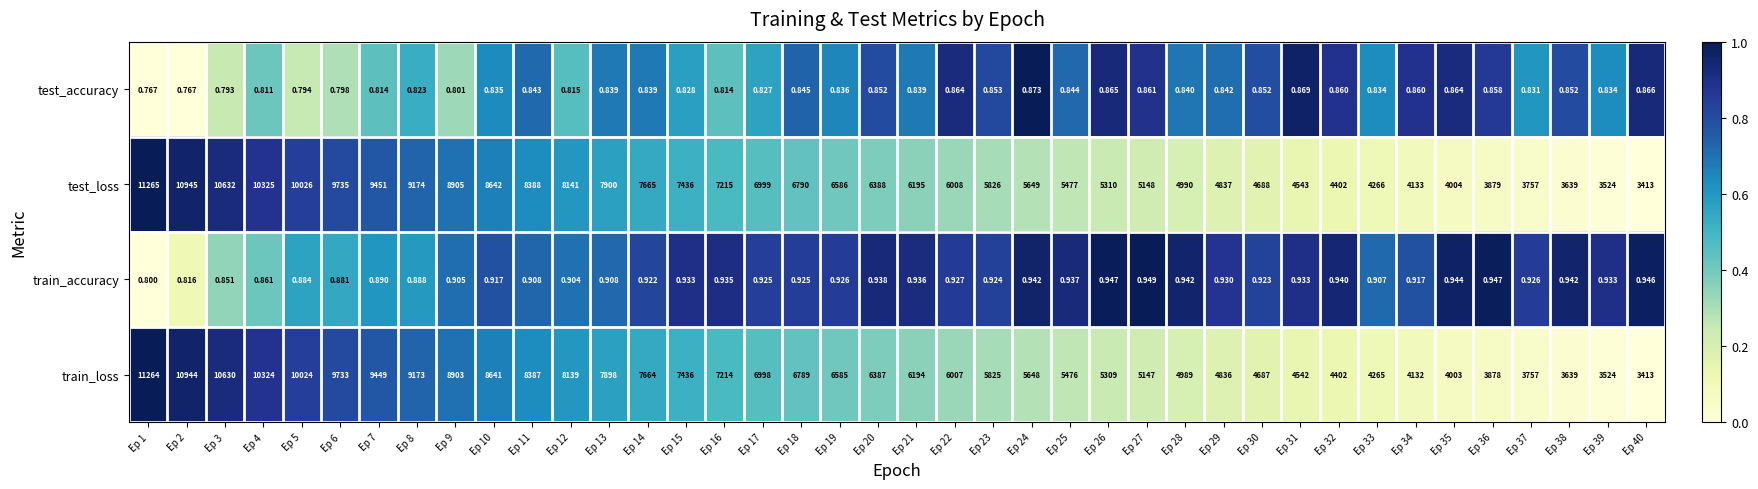

At Ep 25, list the series in order from largest to smallest.

test_loss, train_loss, train_accuracy, test_accuracy